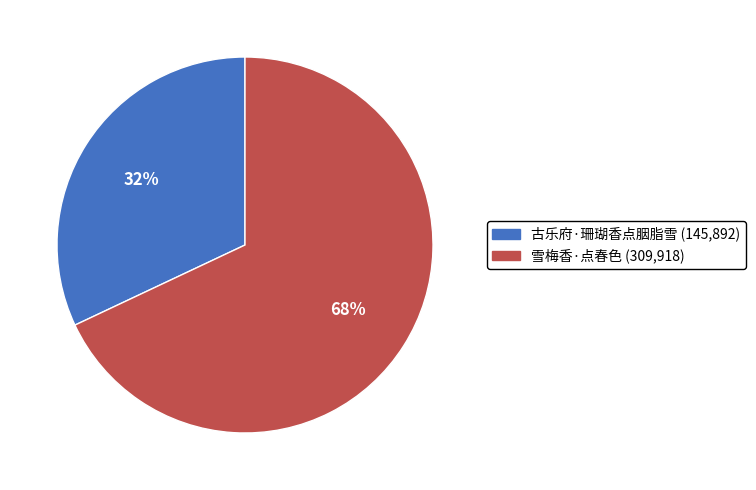

To the nearest percent, what is the difference between the largest and smallest slice percentages?

36%